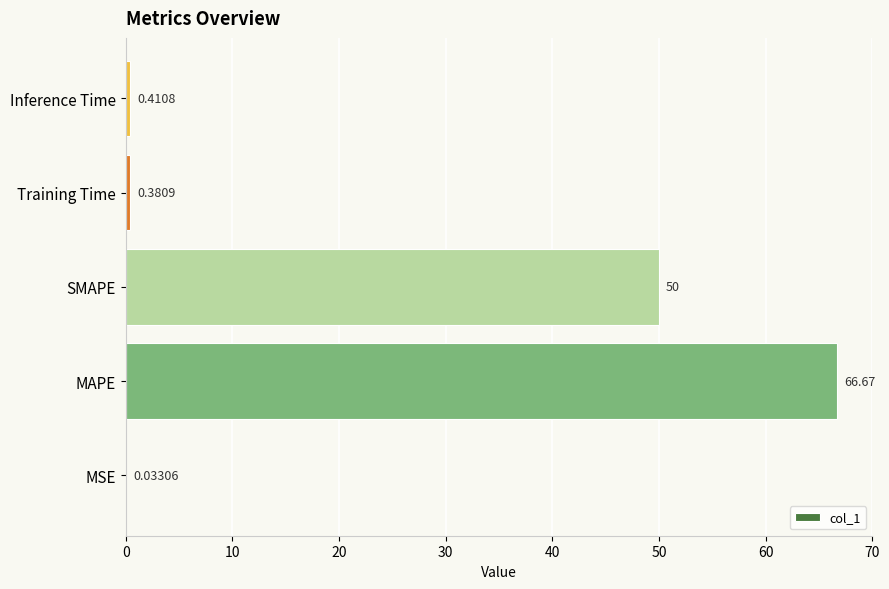

At which label is the value closest to 33?

SMAPE